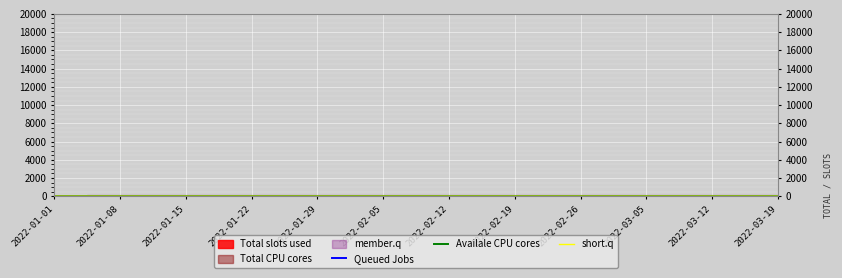

True or false: short.q and Queued Jobs intersect in this chart.

False